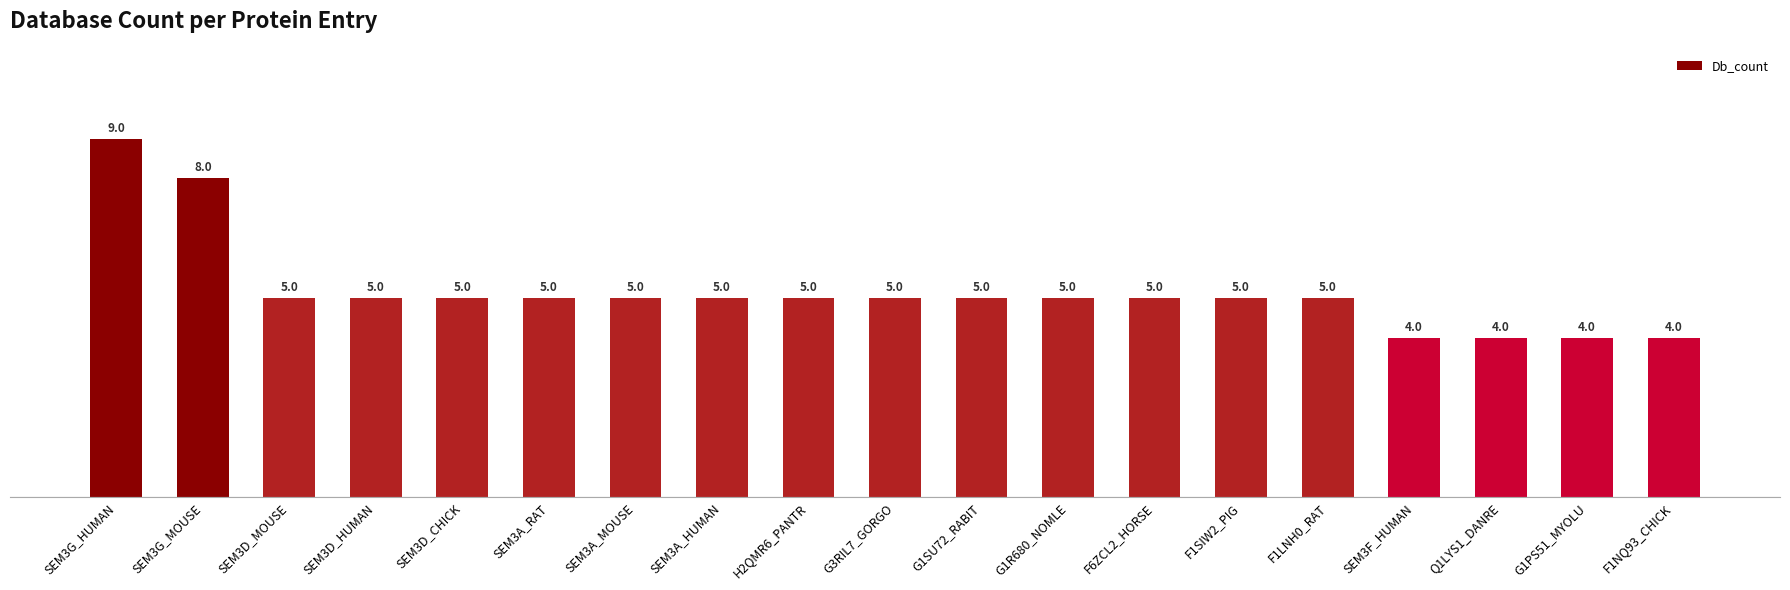

True or false: the data shows 5 at G3RIL7_GORGO.

True